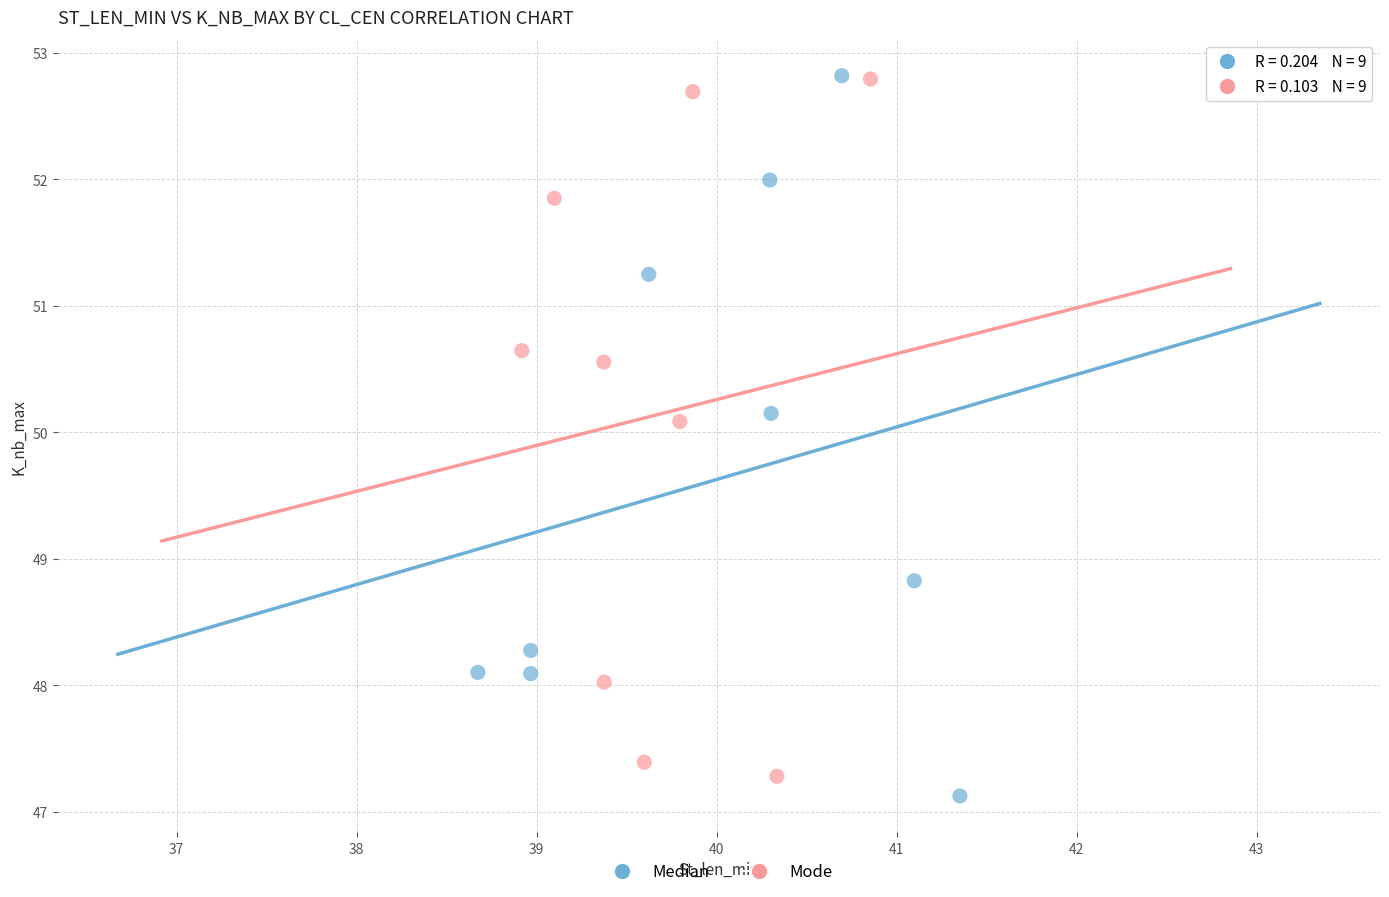

Which series contains the lowest Y value?

Median